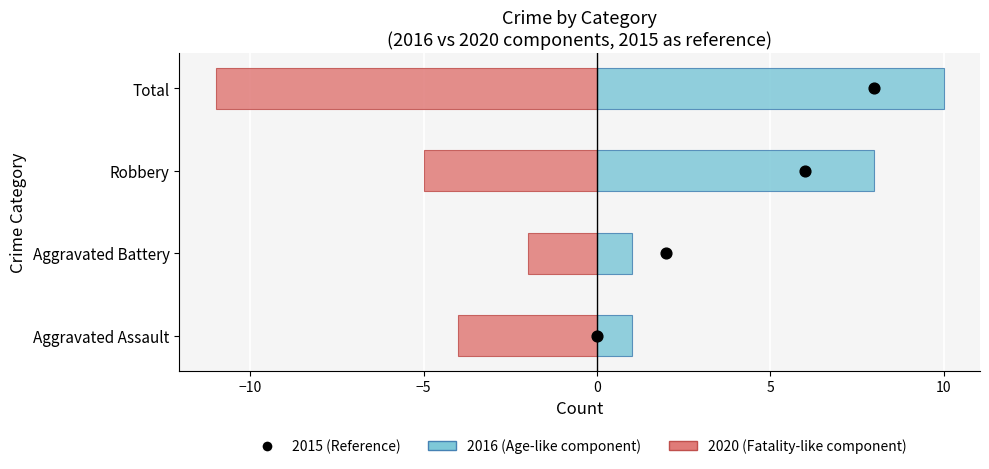

At how many categories does at least one series exceed 8?

1